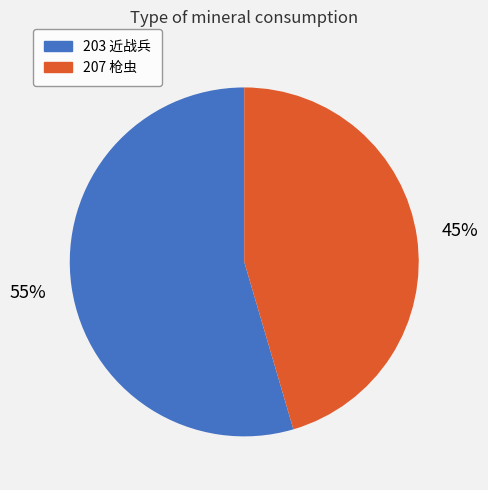

Which slice is the smallest?

207